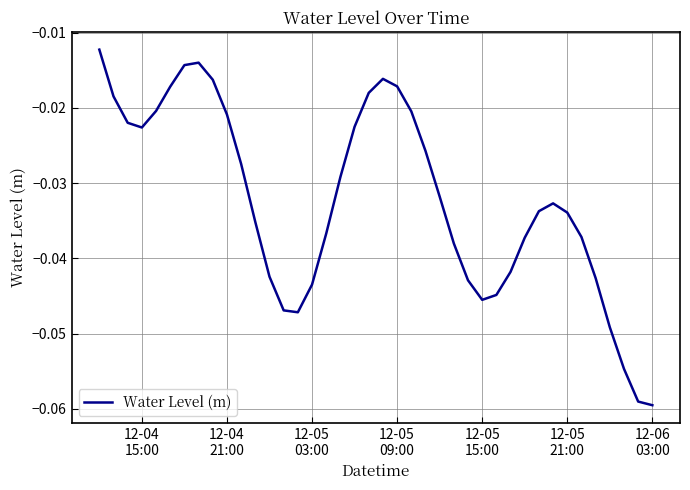

Does the chart have visible grid lines?

Yes